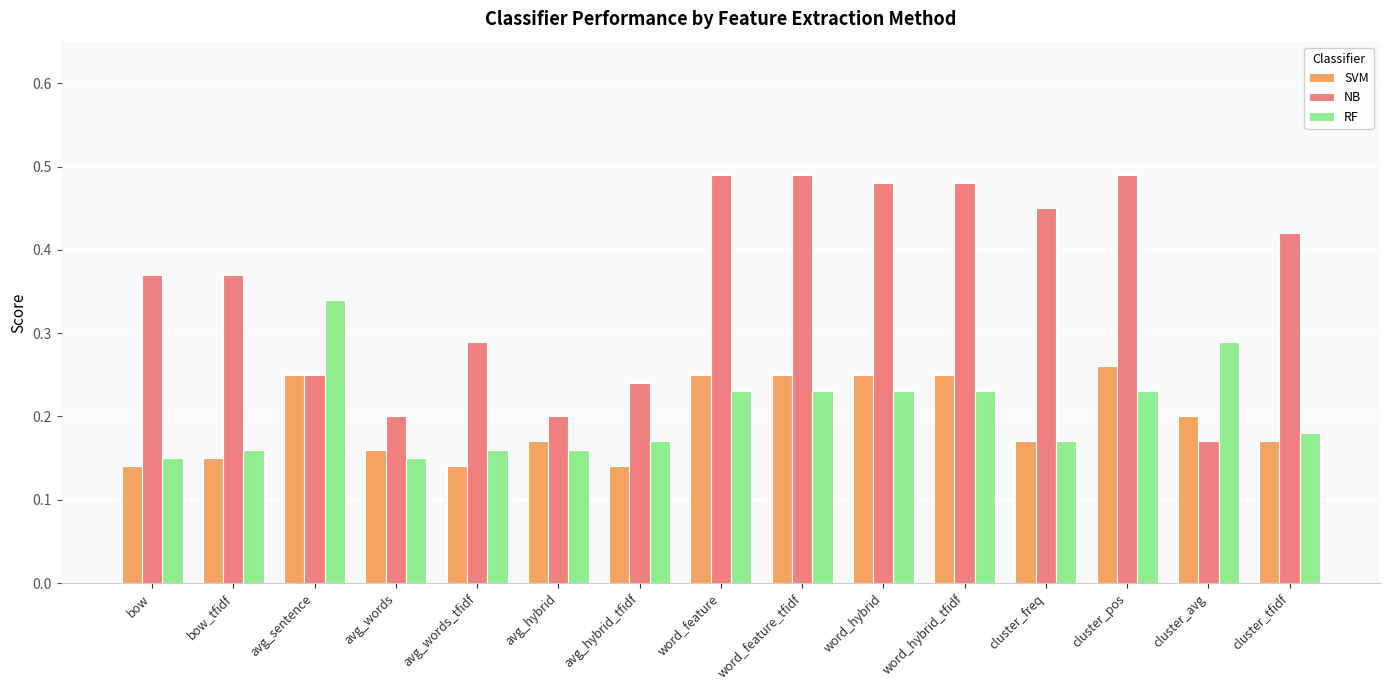

Between avg_words_tfidf and word_hybrid, which series saw the biggest shift?

NB